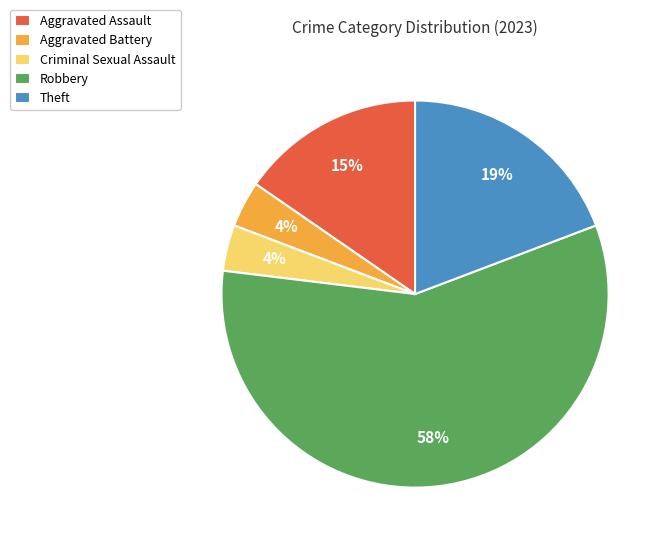

Which has a higher value, Robbery or Criminal Sexual Assault?

Robbery